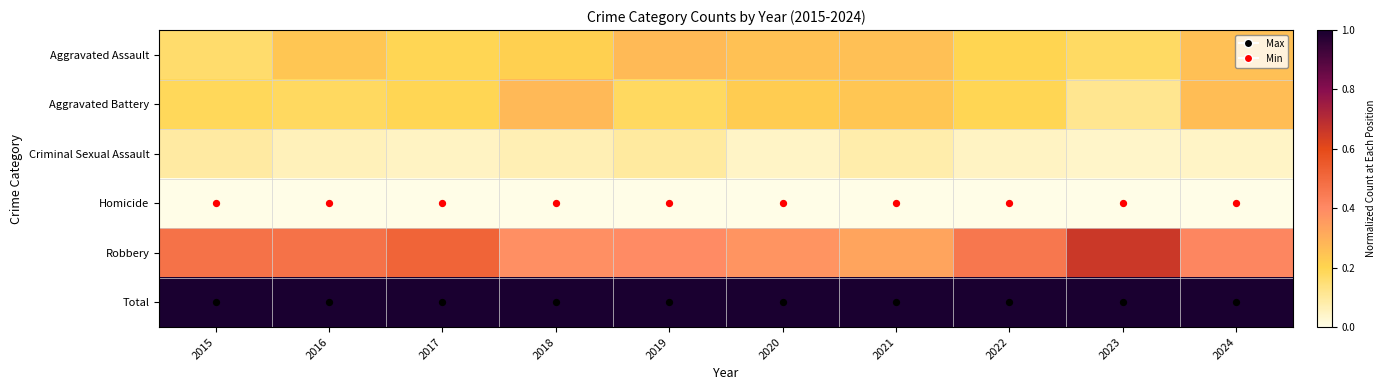

Which category has the lowest value across all series?

2015